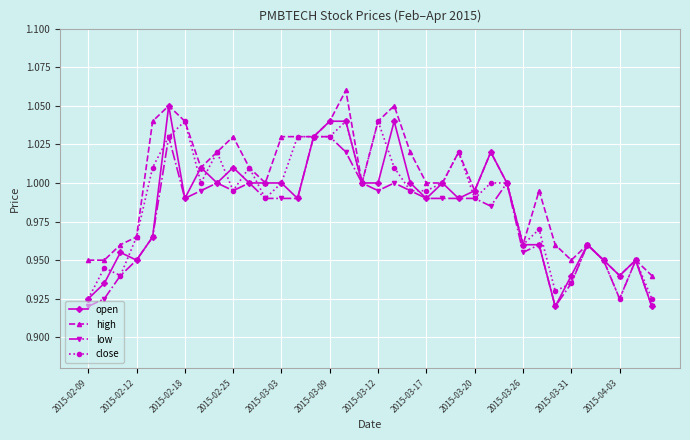

Which series has the widest spread of values?

open